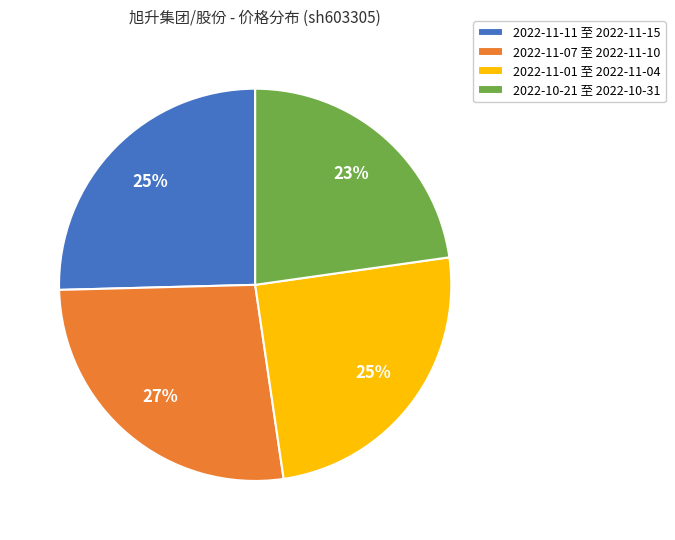

To the nearest percent, what percentage of the pie is 2022-11-07 至 2022-11-10?

27%